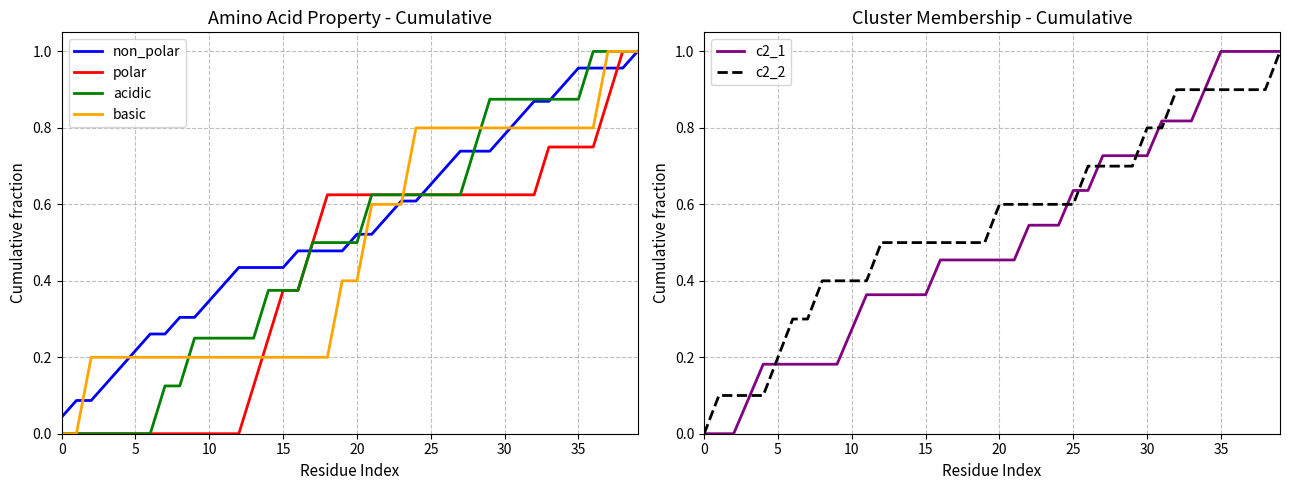

What is the value of the basic point at the 19th from the left?

0.2